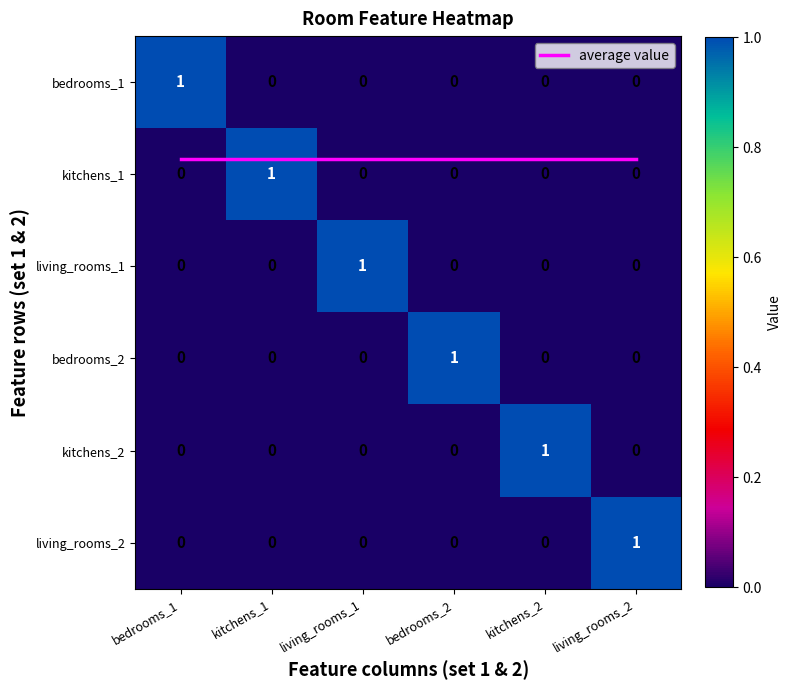

Which series changed the most between bedrooms_1 and living_rooms_2?

bedrooms_1